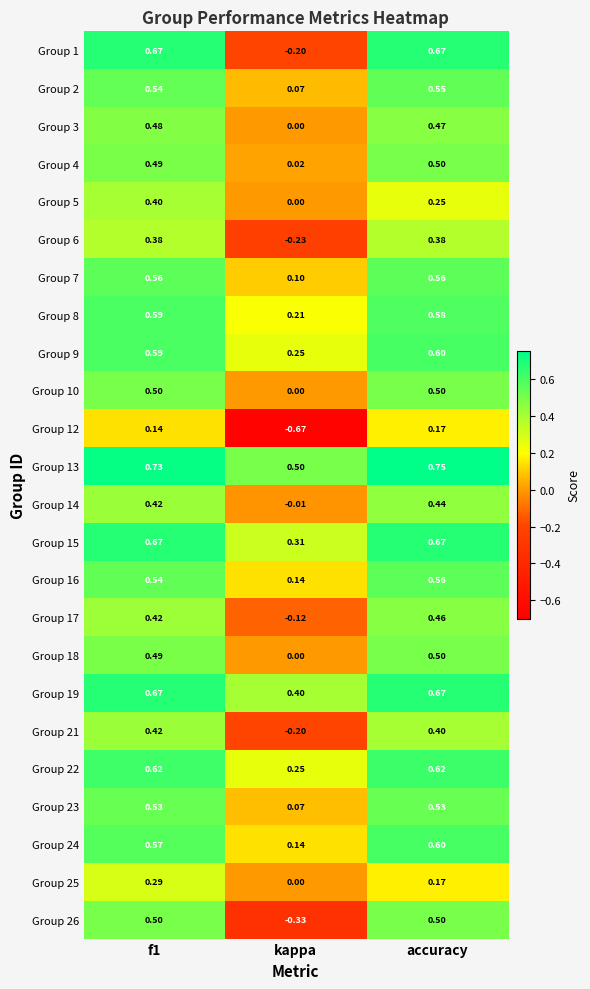

What is the total value across all series at f1?

12.2